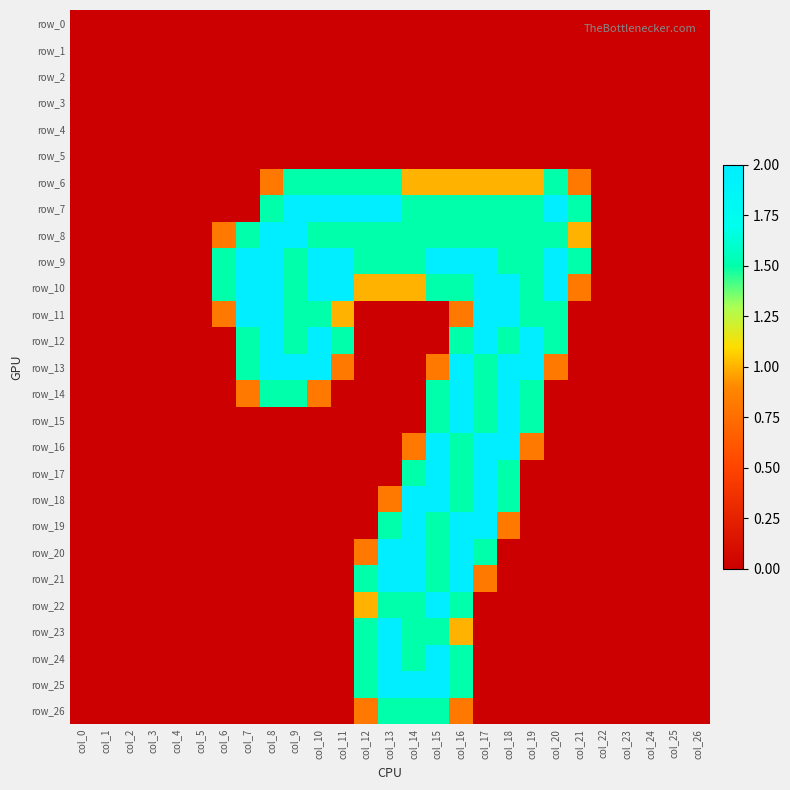

What is the difference between the maximum and second lowest values in the row_18 series?

2.0